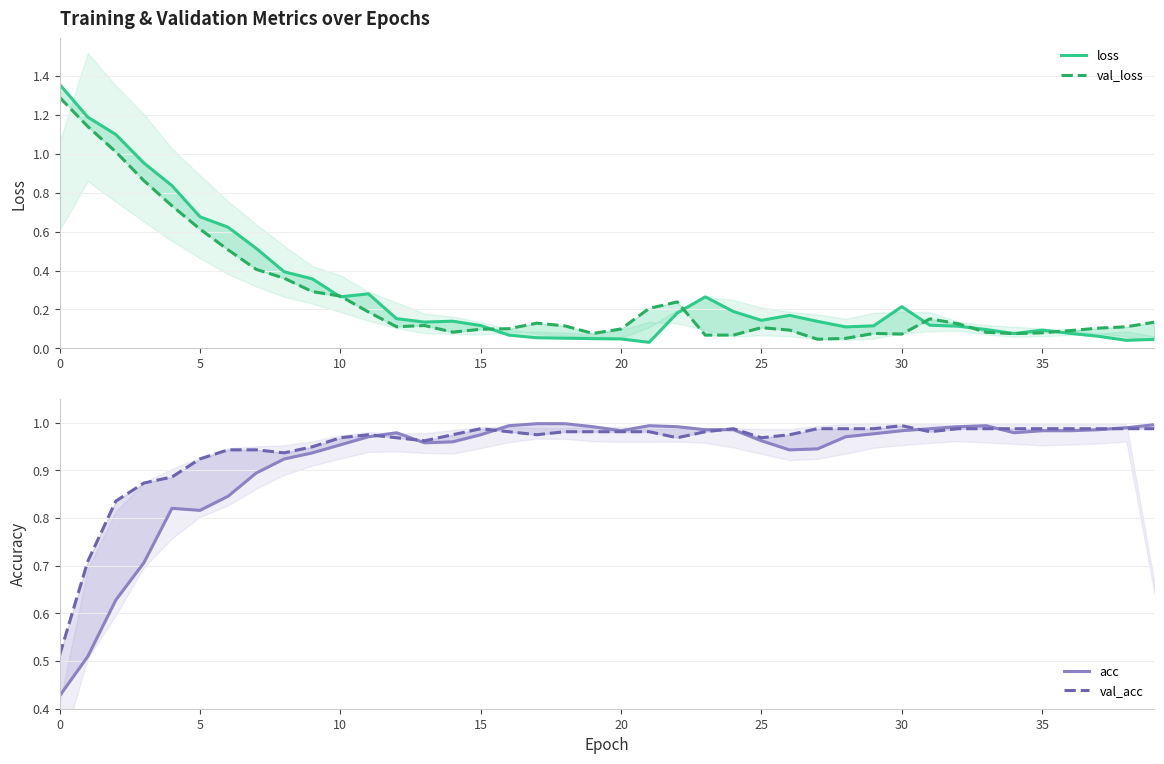

How many interior local peaks does the val_loss series have?

6